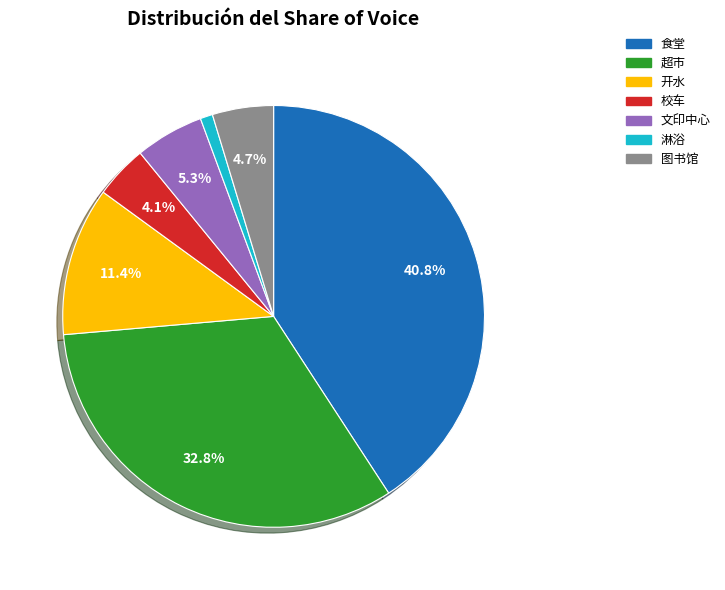

What percentage is NOT represented by 文印中心?

94.7%